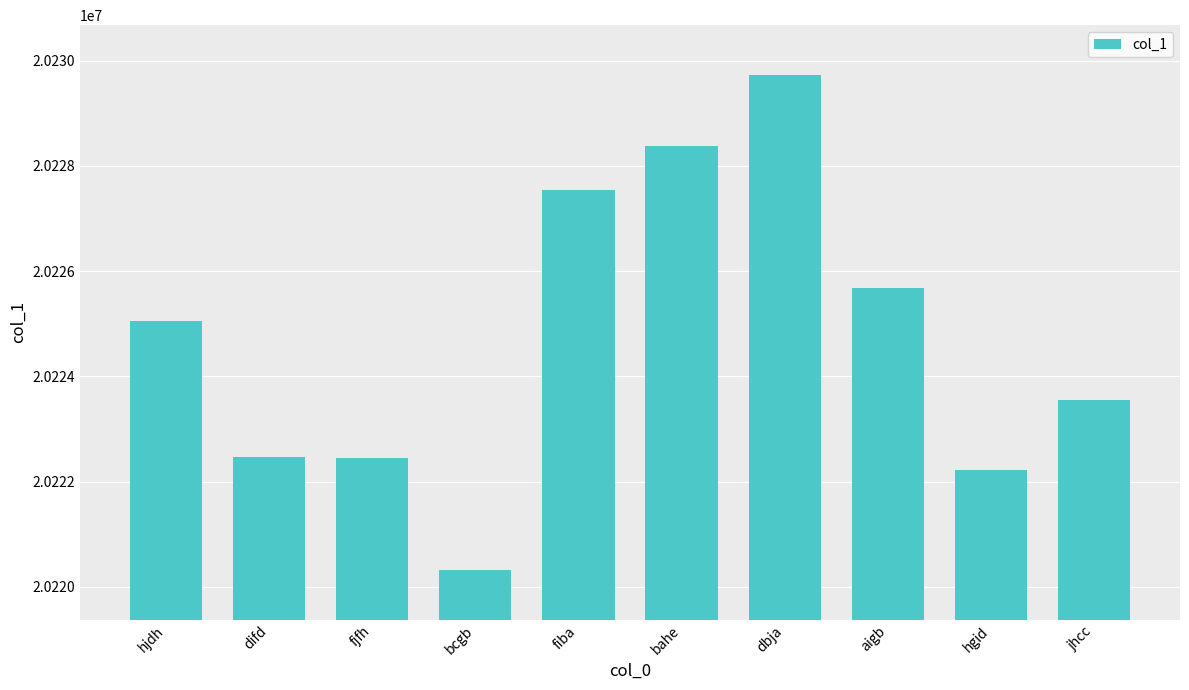

True or false: the data shows 36060401 at fjfh.

False